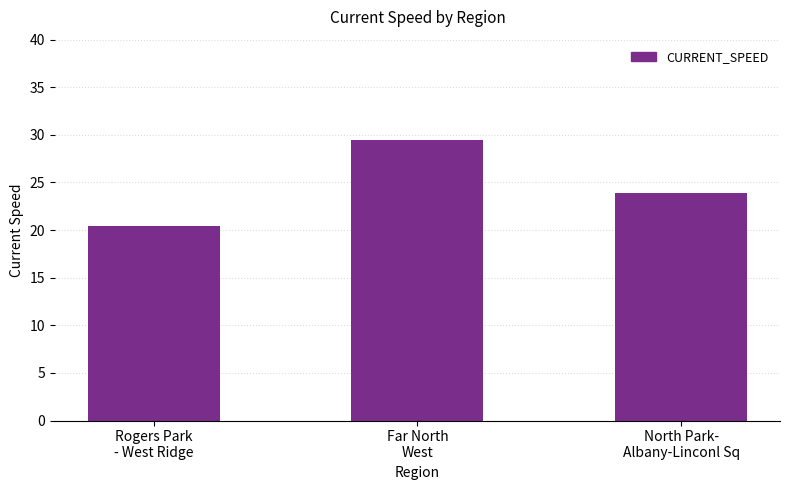

What is the label of the 2nd bar from the right?

Far North
West